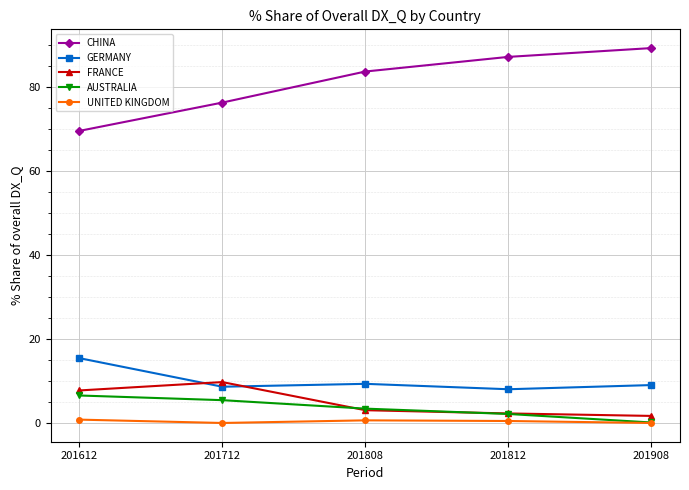

What is the spread (max minus min) of values at 201908?

89.2